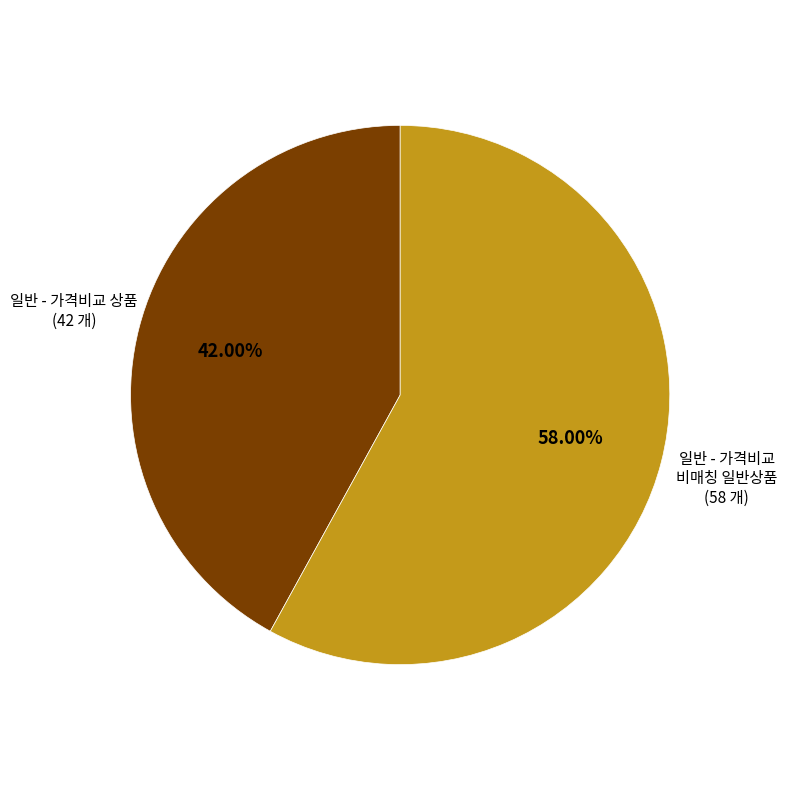

The 일반 - 가격비교 비매칭 일반상품 slice represents 58% of the pie. True or false?

True